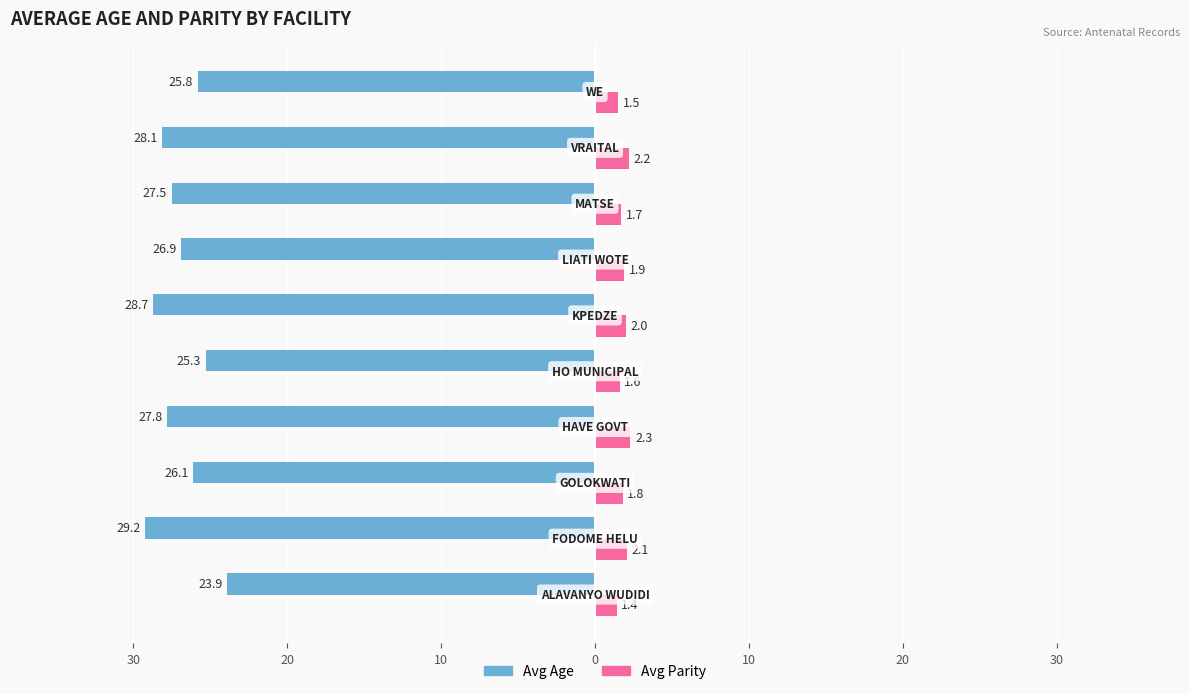

What are all the series names shown in the legend?

Avg Age, Avg Parity